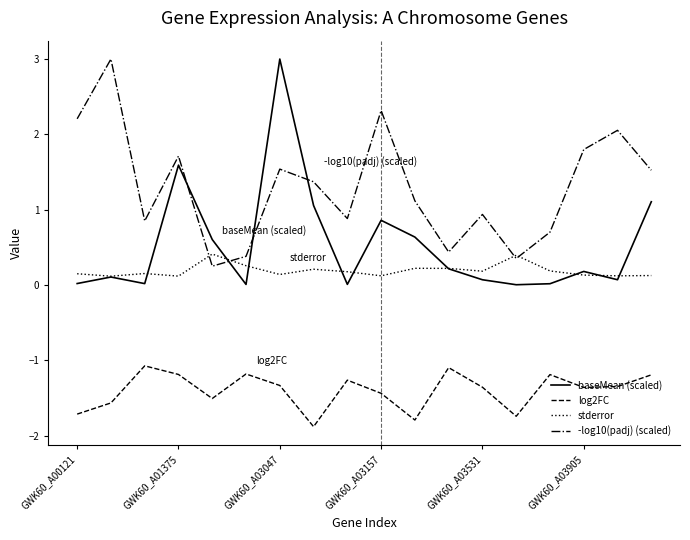

What is the maximum value shown in the chart?

3.0